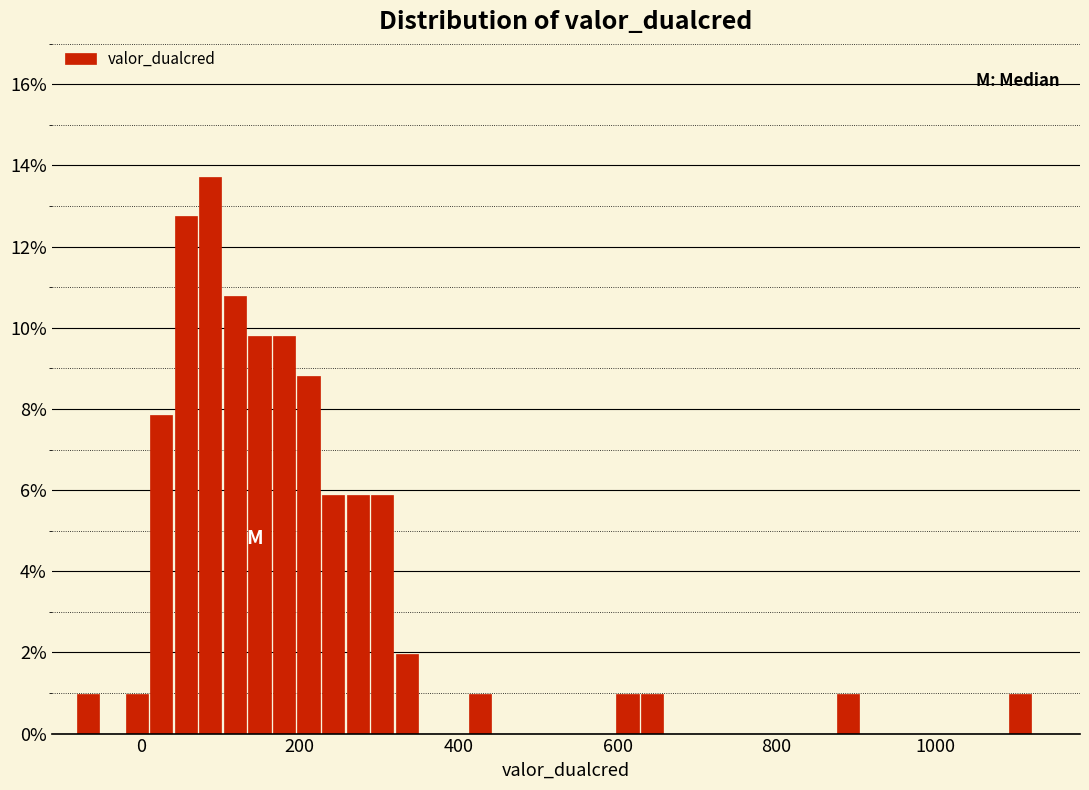

Read against the x-axis, roughly where is the centre of the tallest bar?

80